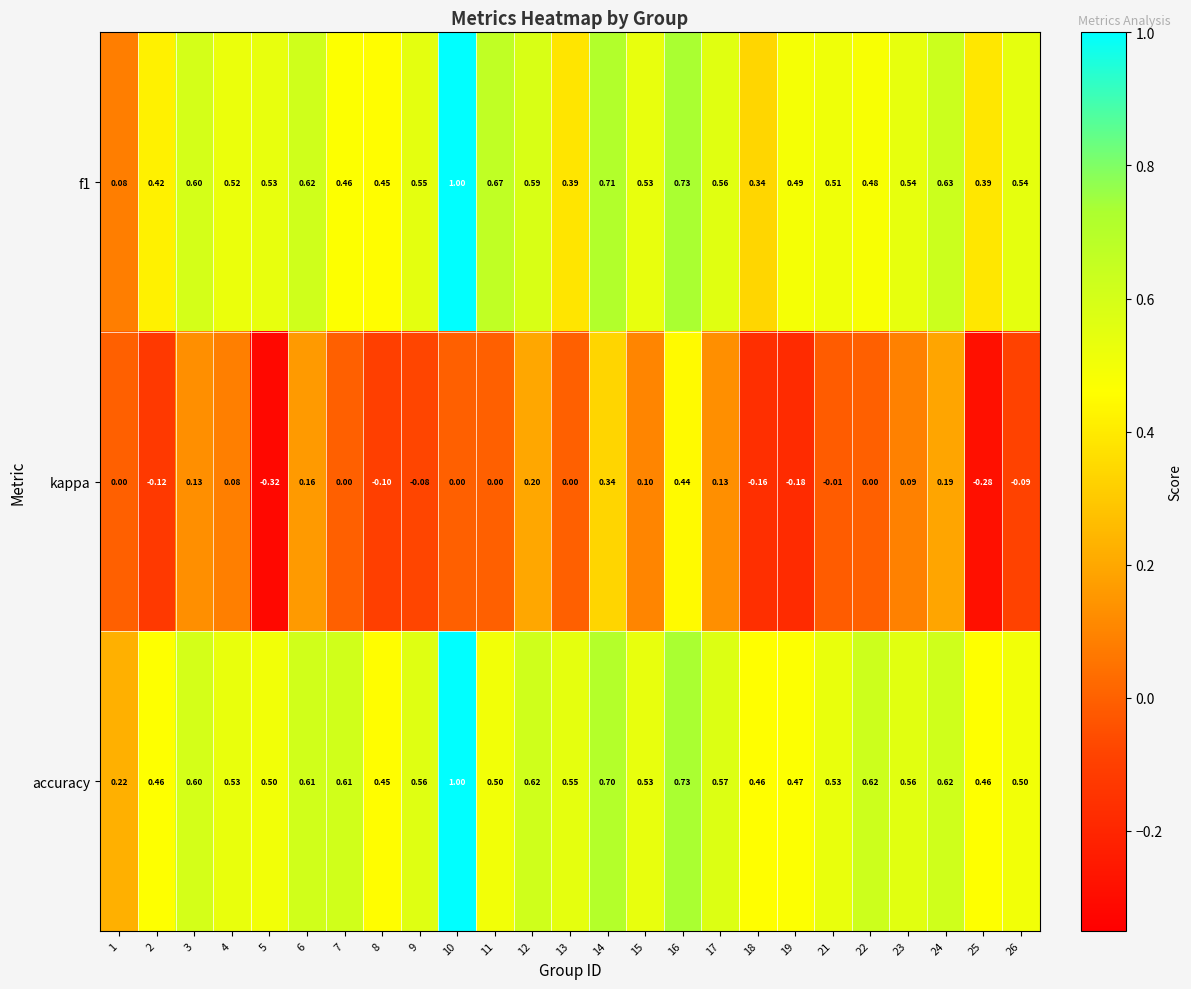

Between 17 and 25, which series saw the biggest shift?

kappa